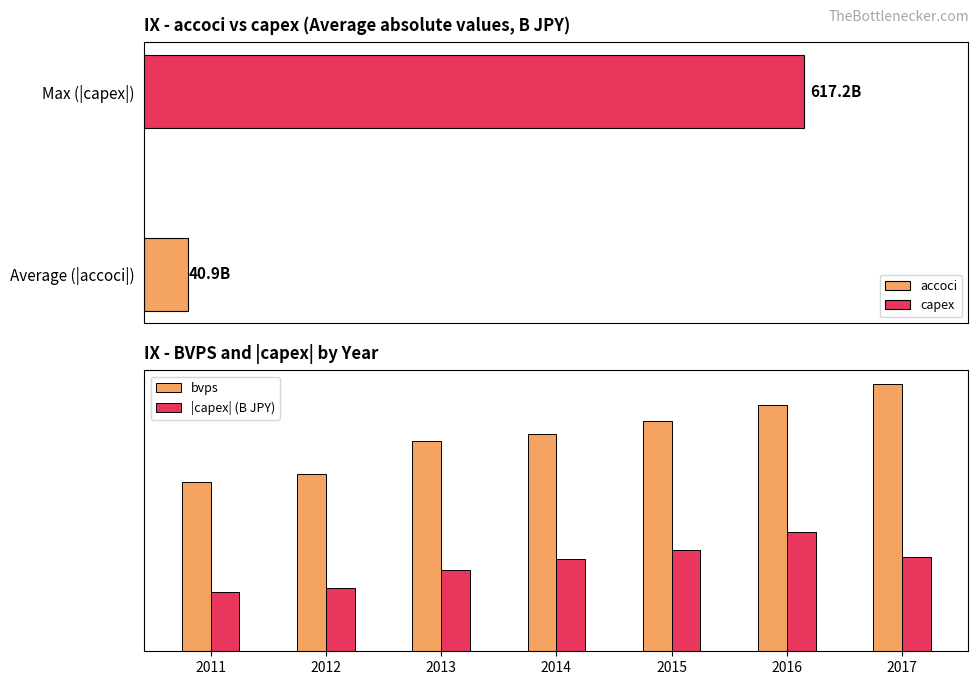

Rank the series by their average value, from lowest to highest.

|capex| (B JPY), bvps